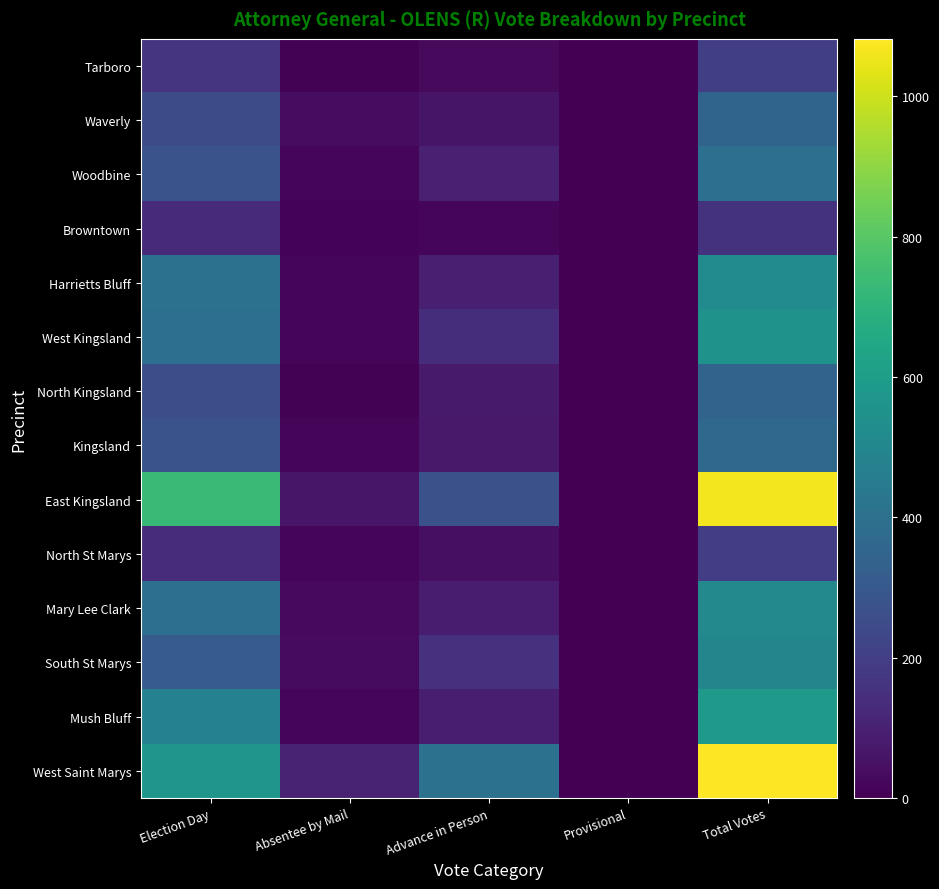

What is the total value across all series at Absentee by Mail?

403